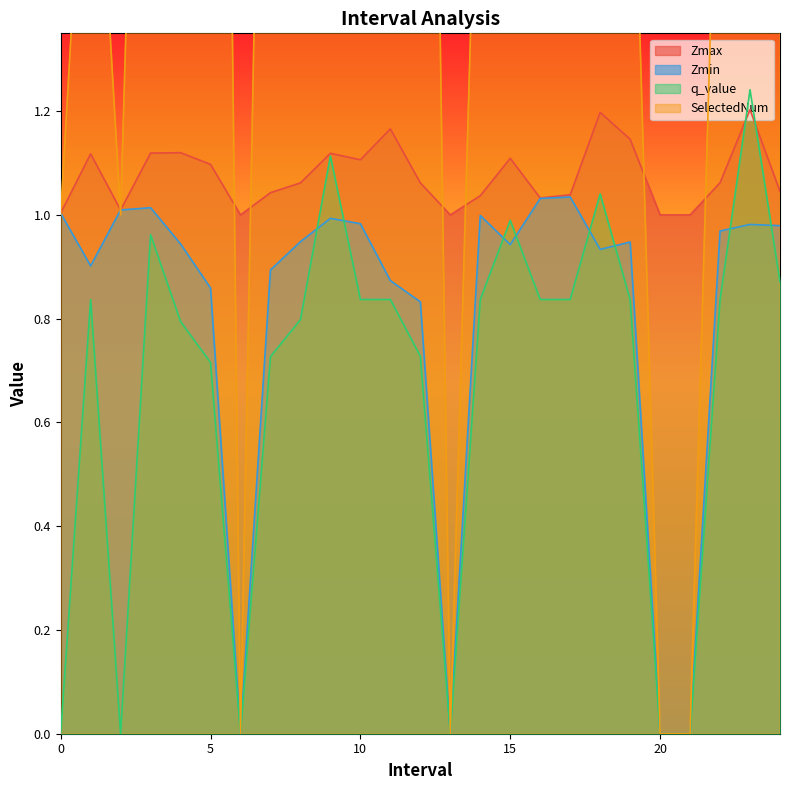

Reading left to right, list all the values displayed in this chart.

Zmax: 0.0=1.0	1.0=1.1	2.0=1.0	3.0=1.1	4.0=1.1	5.0=1.1	6.0=1.0	7.0=1.0	8.0=1.1	9.0=1.1	10.0=1.1	11.0=1.2	12.0=1.1	13.0=1.0	14.0=1.0	15.0=1.1	16.0=1.0	17.0=1.0	18.0=1.2	19.0=1.1	20.0=1.0	21.0=1.0	22.0=1.1	23.0=1.2	24.0=1.0
Zmin: 0.0=1.0	1.0=0.9	2.0=1.0	3.0=1.0	4.0=0.9	5.0=0.9	6.0=0.0	7.0=0.9	8.0=0.9	9.0=1.0	10.0=1.0	11.0=0.9	12.0=0.8	13.0=0.0	14.0=1.0	15.0=0.9	16.0=1.0	17.0=1.0	18.0=0.9	19.0=0.9	20.0=0.0	21.0=0.0	22.0=1.0	23.0=1.0	24.0=1.0
q_value: 0.0=-0.0	1.0=0.8	2.0=-0.0	3.0=1.0	4.0=0.8	5.0=0.7	6.0=0.0	7.0=0.7	8.0=0.8	9.0=1.1	10.0=0.8	11.0=0.8	12.0=0.7	13.0=0.0	14.0=0.8	15.0=1.0	16.0=0.8	17.0=0.8	18.0=1.0	19.0=0.8	20.0=0.0	21.0=0.0	22.0=0.8	23.0=1.2	24.0=0.9
SelectedNum: 0.0=1.0	1.0=2.0	2.0=1.0	3.0=3.0	4.0=3.0	5.0=5.0	6.0=0.0	7.0=3.0	8.0=3.0	9.0=3.0	10.0=2.0	11.0=2.0	12.0=4.0	13.0=0.0	14.0=2.0	15.0=5.0	16.0=2.0	17.0=2.0	18.0=4.0	19.0=2.0	20.0=0.0	21.0=0.0	22.0=2.0	23.0=3.0	24.0=3.0